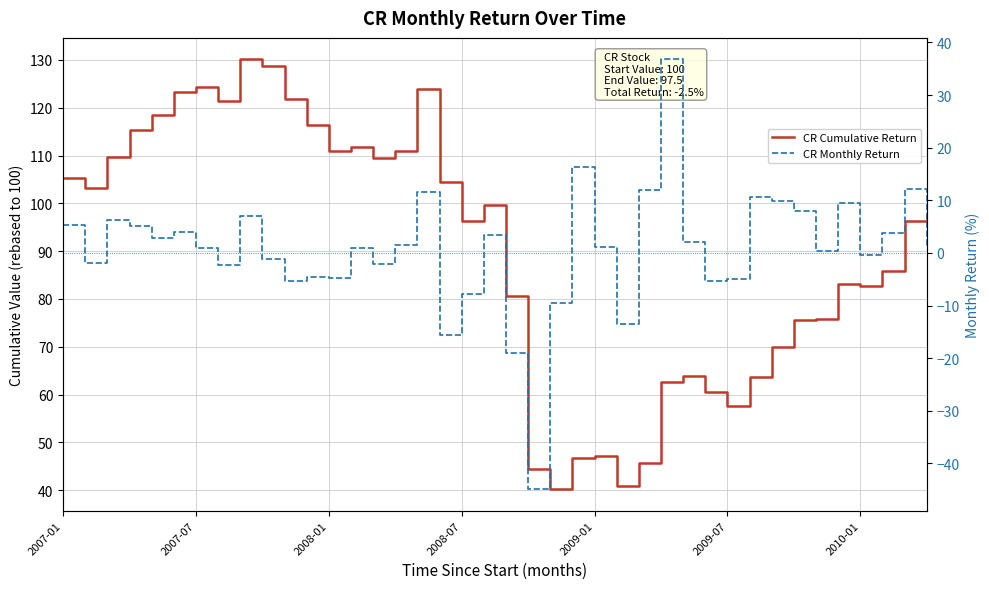

Which series has the largest total across all categories?

CR Cumulative Return